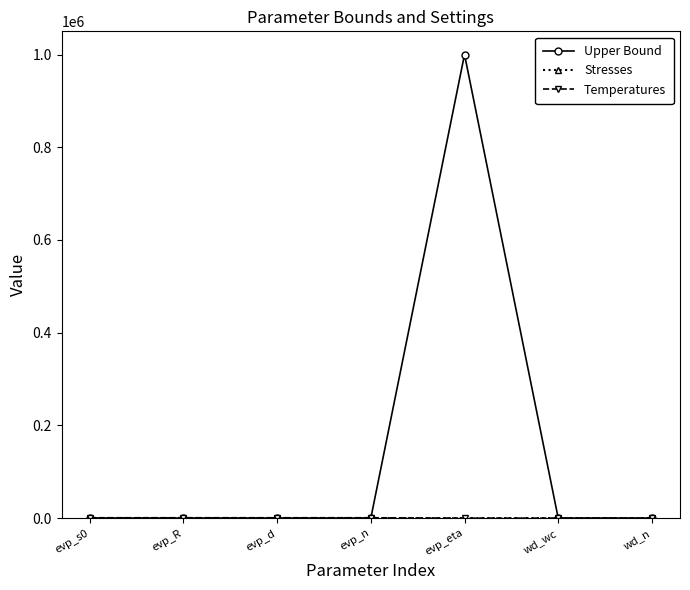

How many categories are shown in the chart?

7